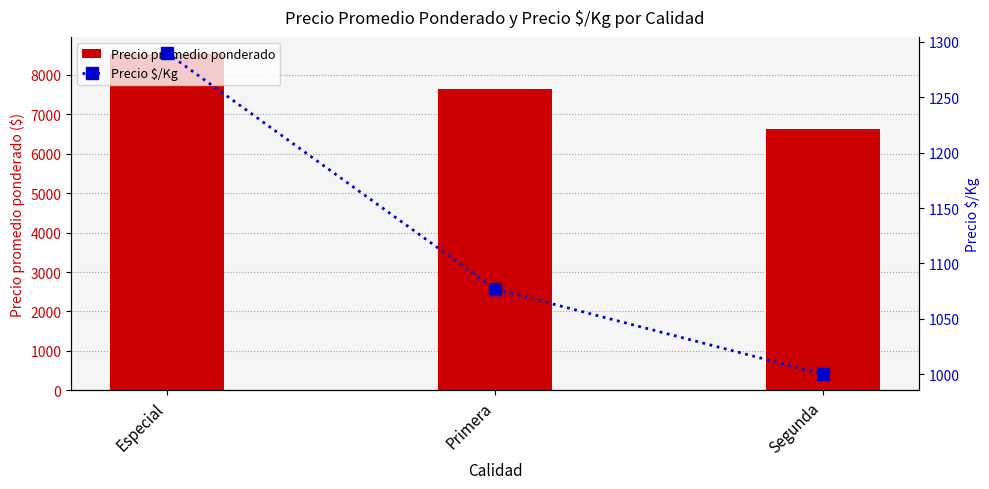

What position from the left is Primera?

2